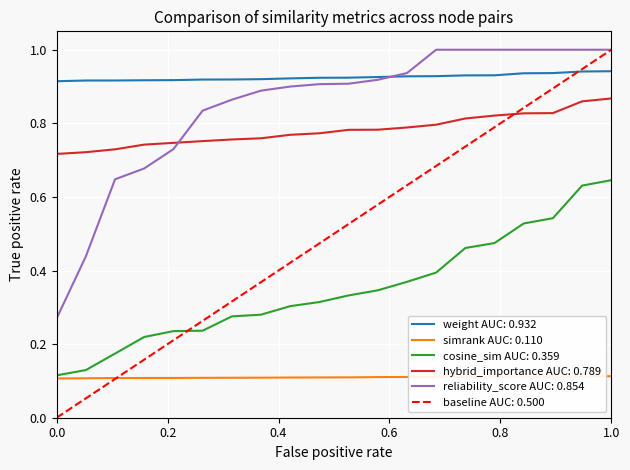

The value of cosine_sim AUC: 0.359 at 1.0 is 1.0. True or false?

False